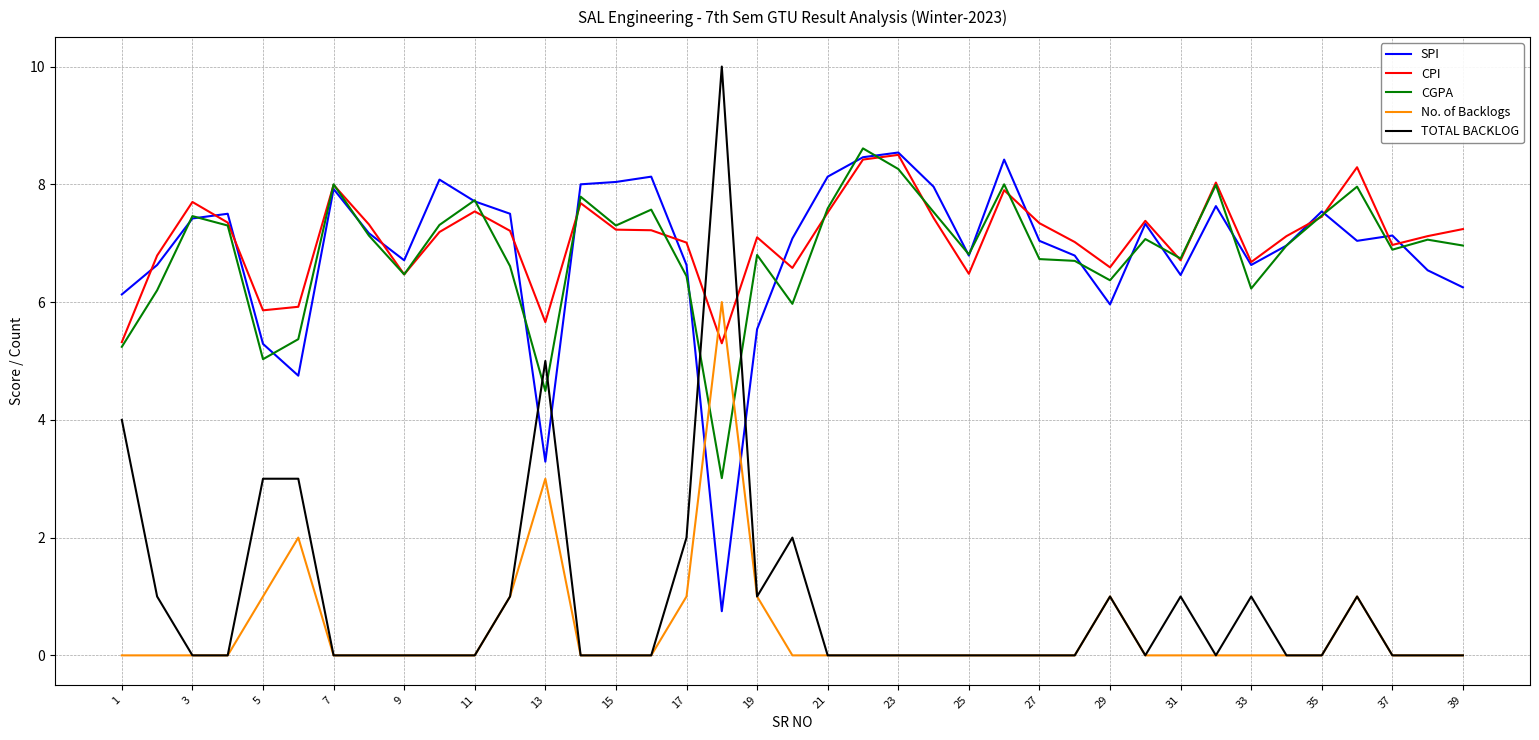

Which series has the largest total across all categories?

CPI